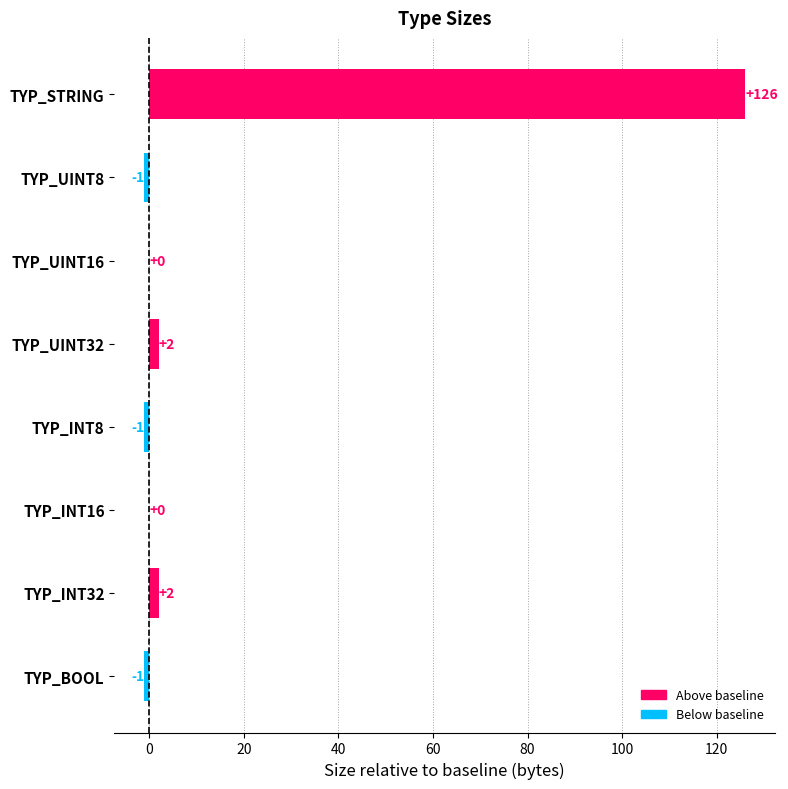

True or false: the data shows 66 at TYP_INT16.

False